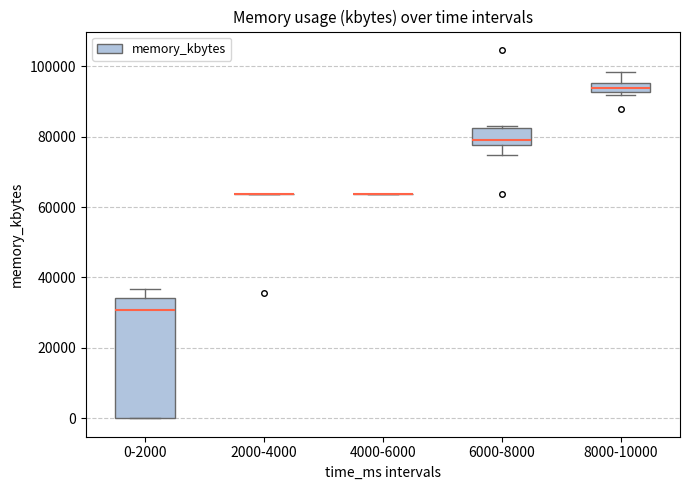

Which box is the tallest, from its lower edge to its upper edge?

0-2000